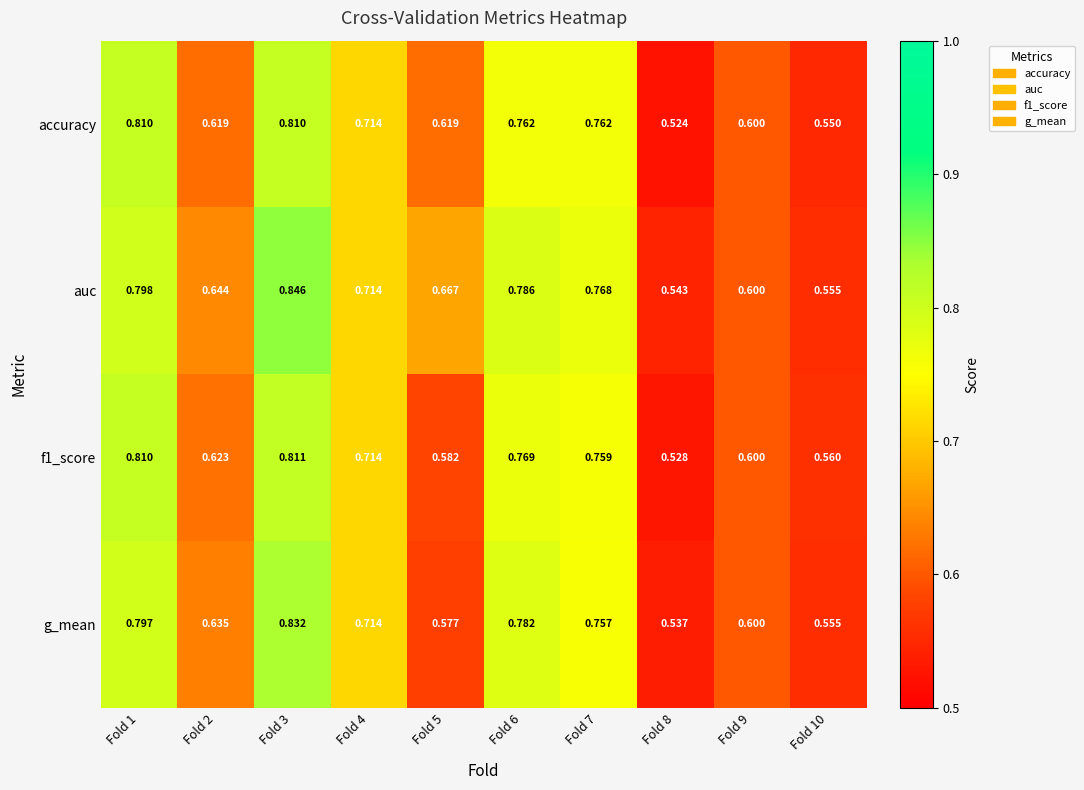

Between Fold 4 and Fold 6, which series saw the biggest shift?

auc